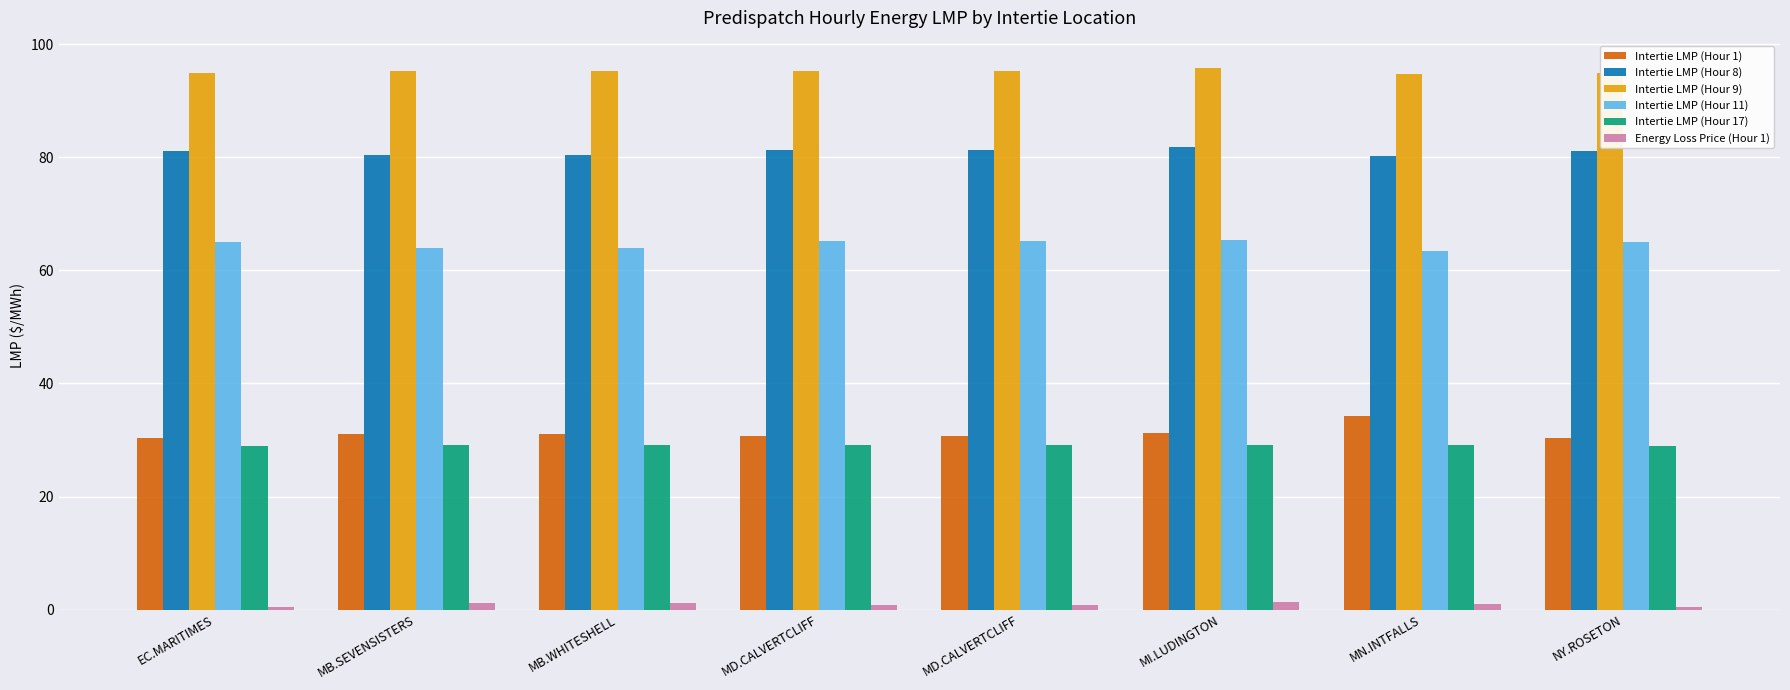

How many bars are there in each group?

6